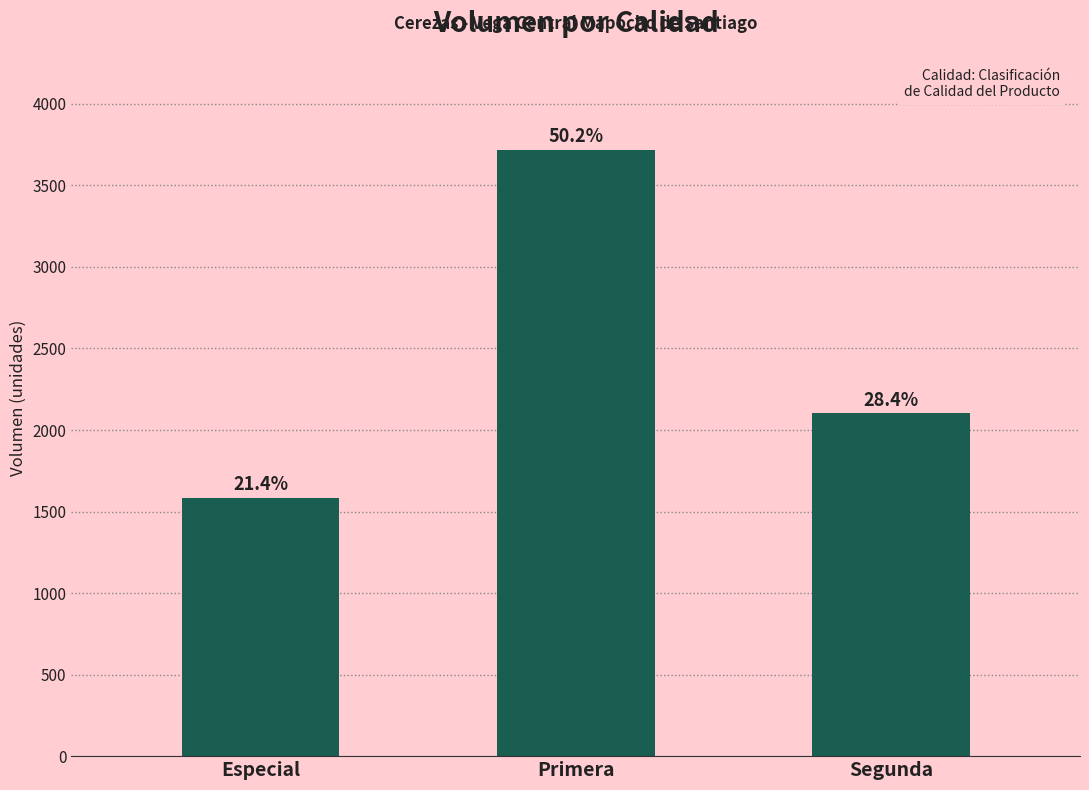

True or false: the data shows 1352 at Segunda.

False